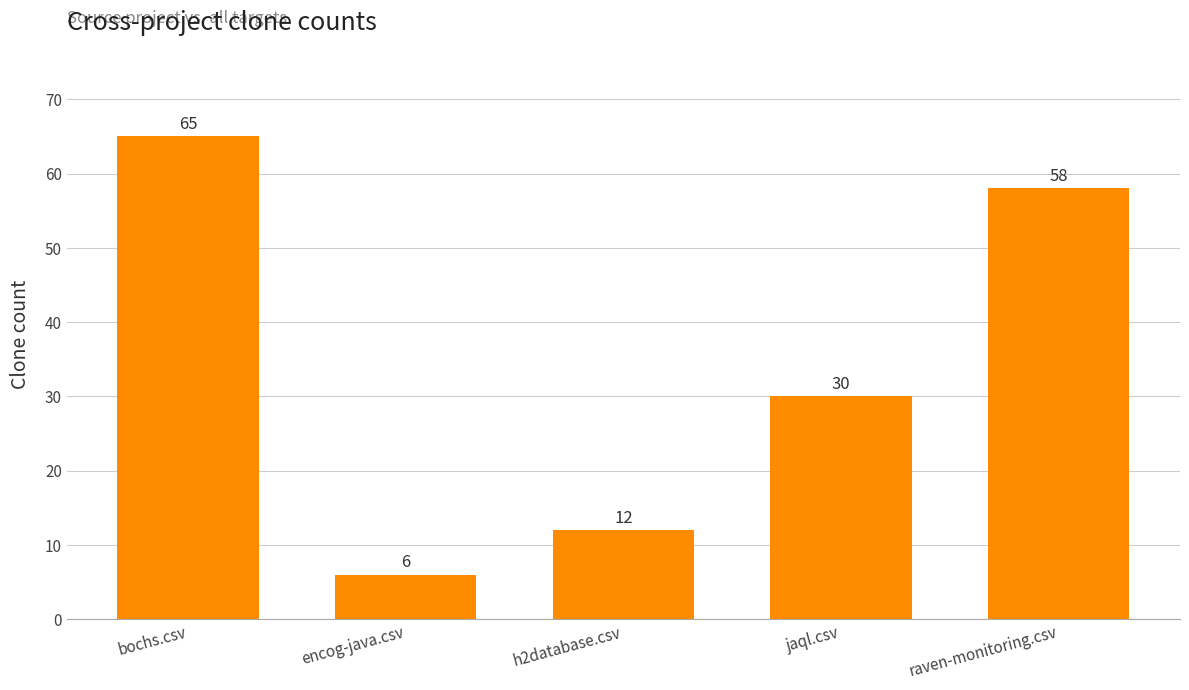

List the labels in order of value, smallest first.

encog-java.csv, h2database.csv, jaql.csv, raven-monitoring.csv, bochs.csv